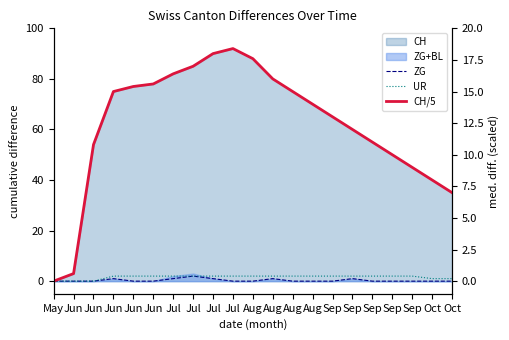

What is the maximum value for UR?

2.0